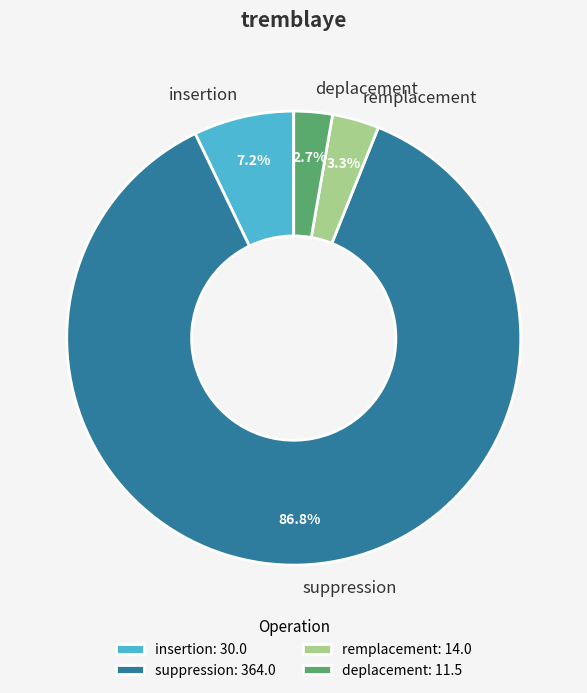

Rank the categories by value from lowest to highest.

deplacement, remplacement, insertion, suppression